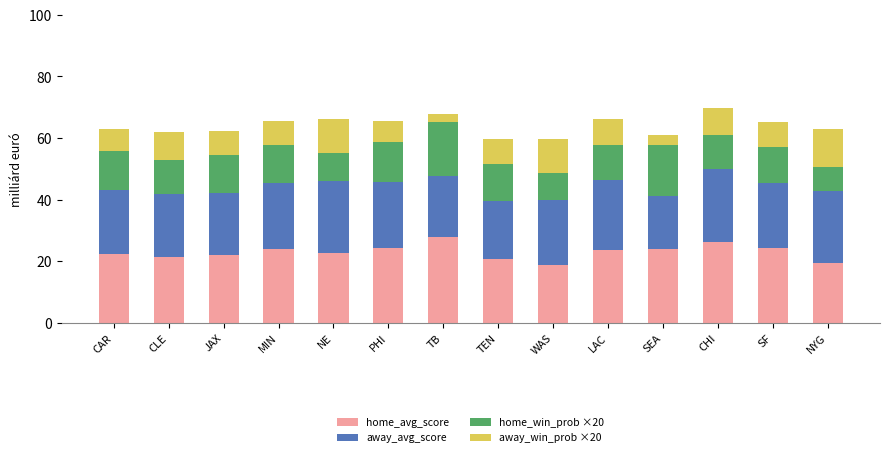

The value of home_avg_score at WAS is 26.2. True or false?

False